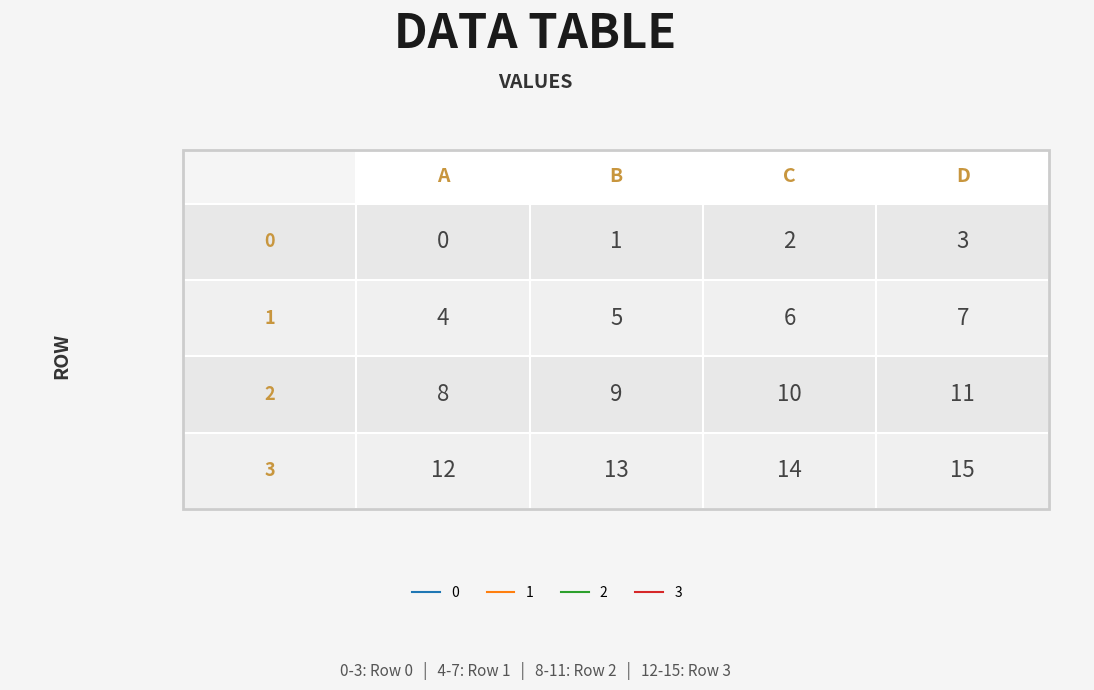

Reading right to left, what are all the values shown in this chart?

0: 3=3	2=2	1=1	0=0
1: 3=7	2=6	1=5	0=4
2: 3=11	2=10	1=9	0=8
3: 3=15	2=14	1=13	0=12